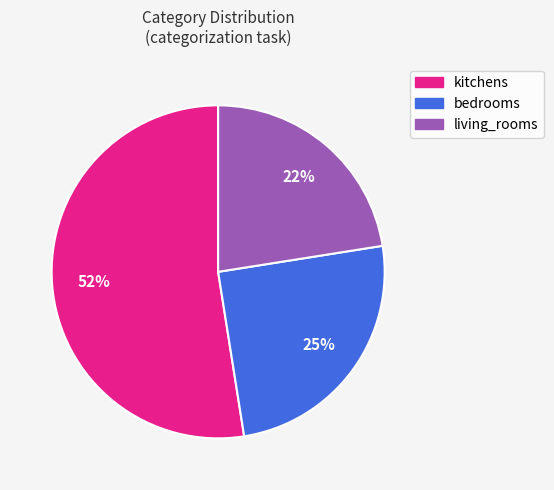

To the nearest percent, what is the difference between the largest and smallest slice percentages?

30%